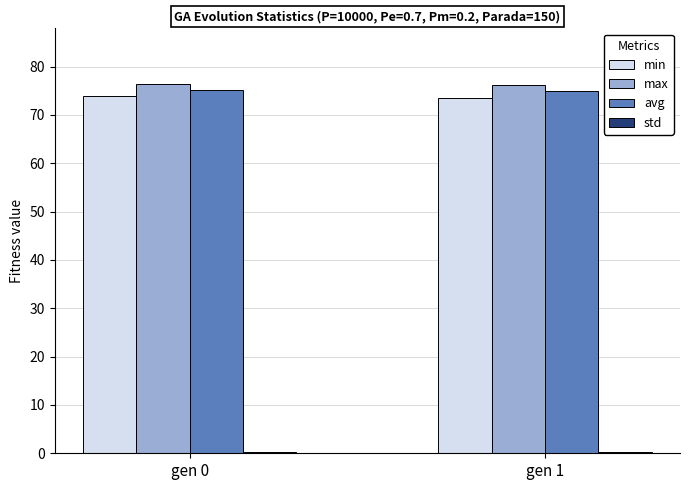

What is the greatest value displayed?

76.5